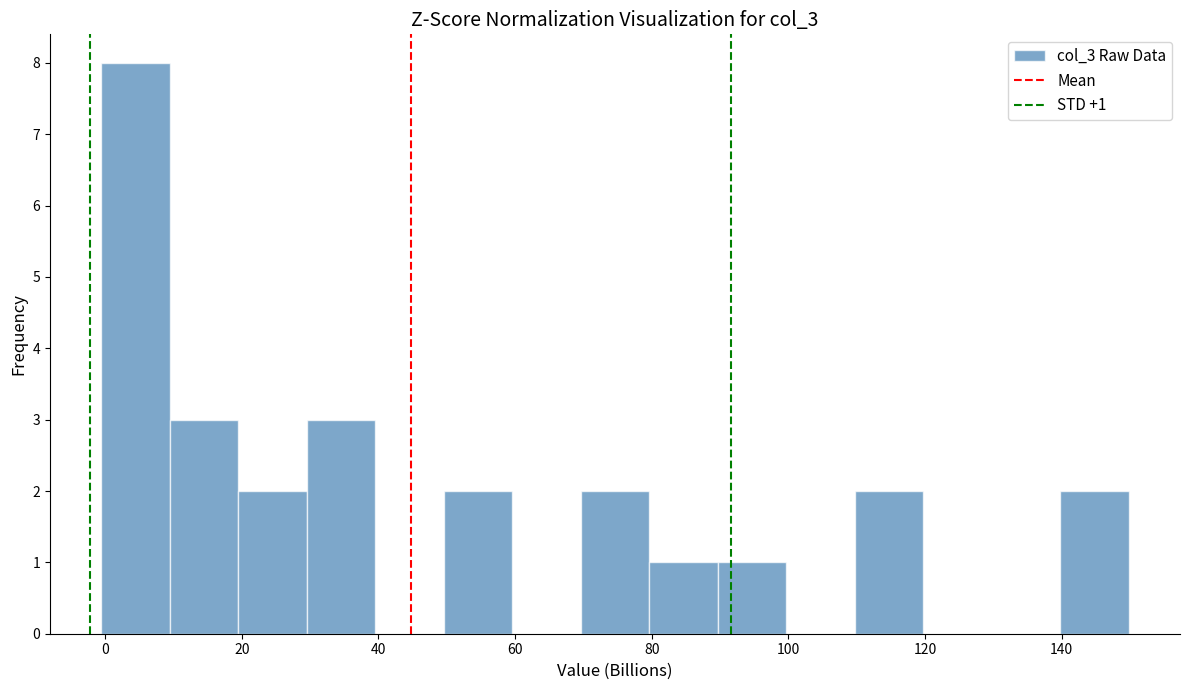

Which range on the x-axis has the tallest bar?

0 to 10